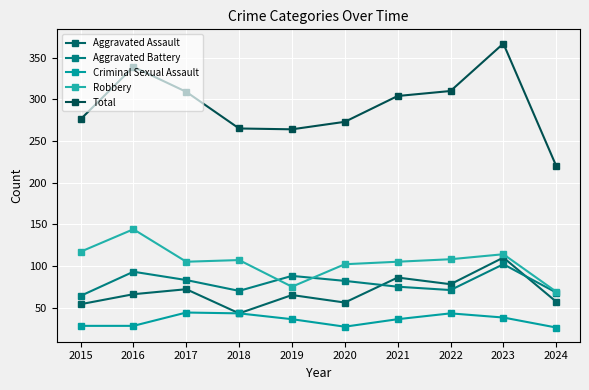

Read the Criminal Sexual Assault value at 2017.

44